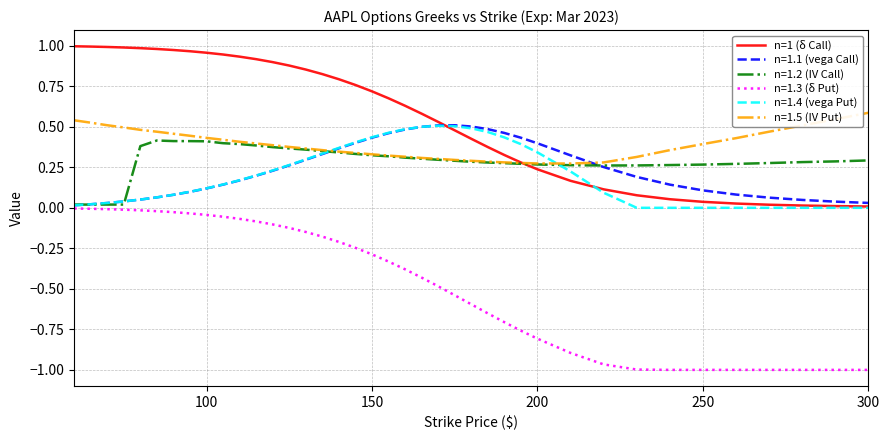

Which series has the widest spread of values?

n=1.3 (δ Put)